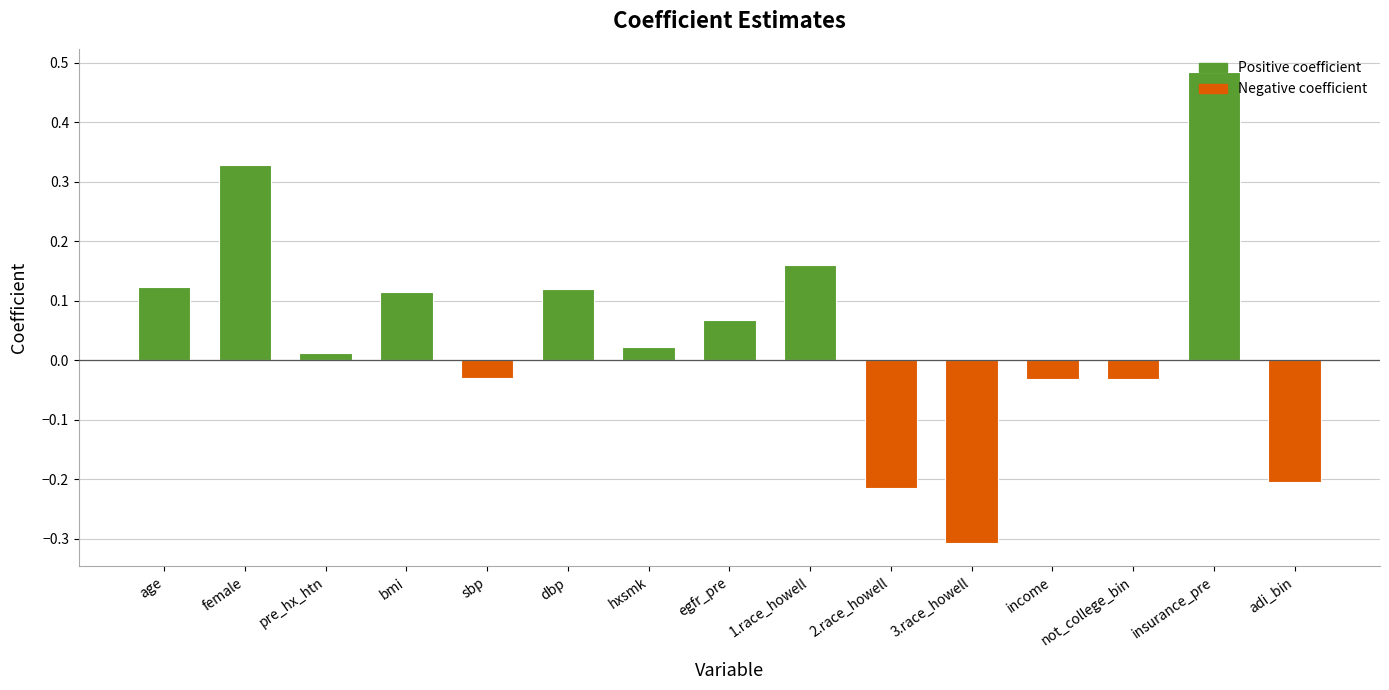

How many distinct data groups are displayed?

1